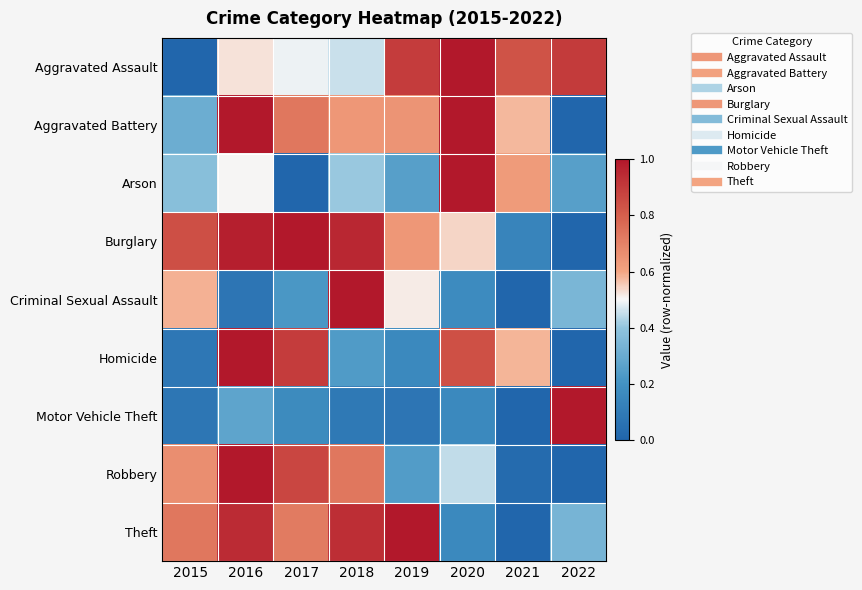

Which label corresponds to the largest value in the chart?

2020